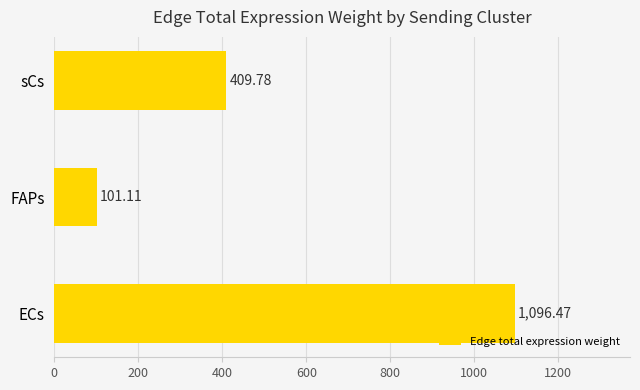

What is the sum of all values?

1607.4